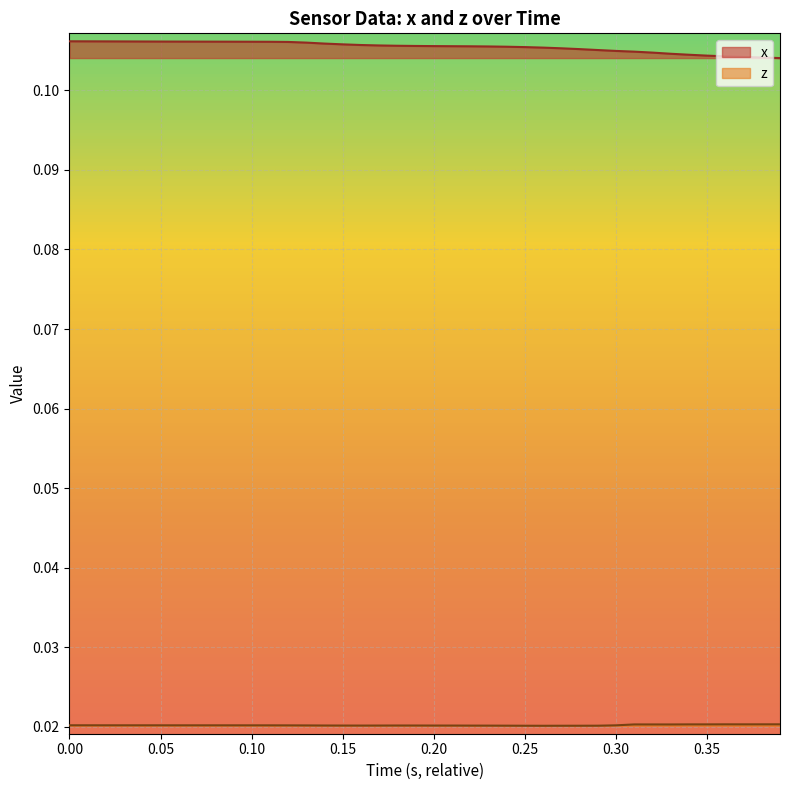

Is it true that x equals 0.2 at 0.30?

False